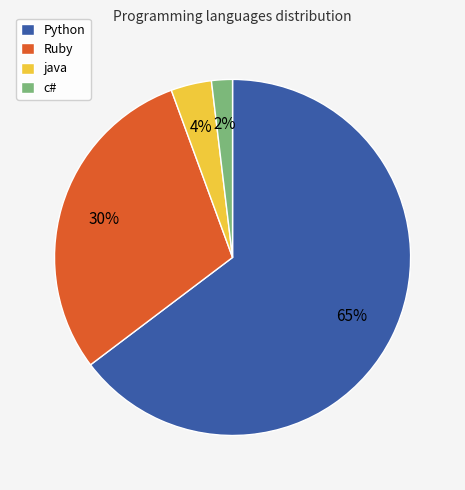

To the nearest percent, what portion does java represent?

4%